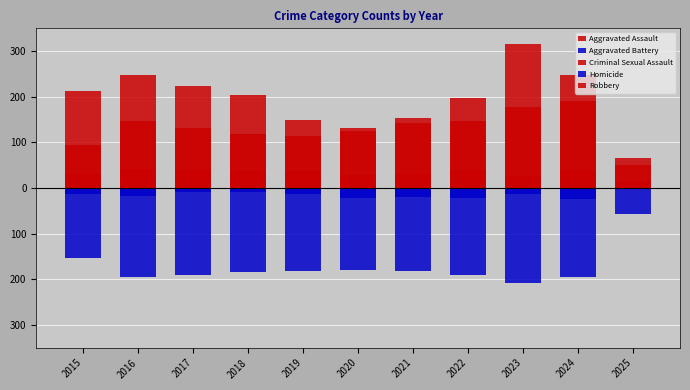

How many bars are there in total?

55